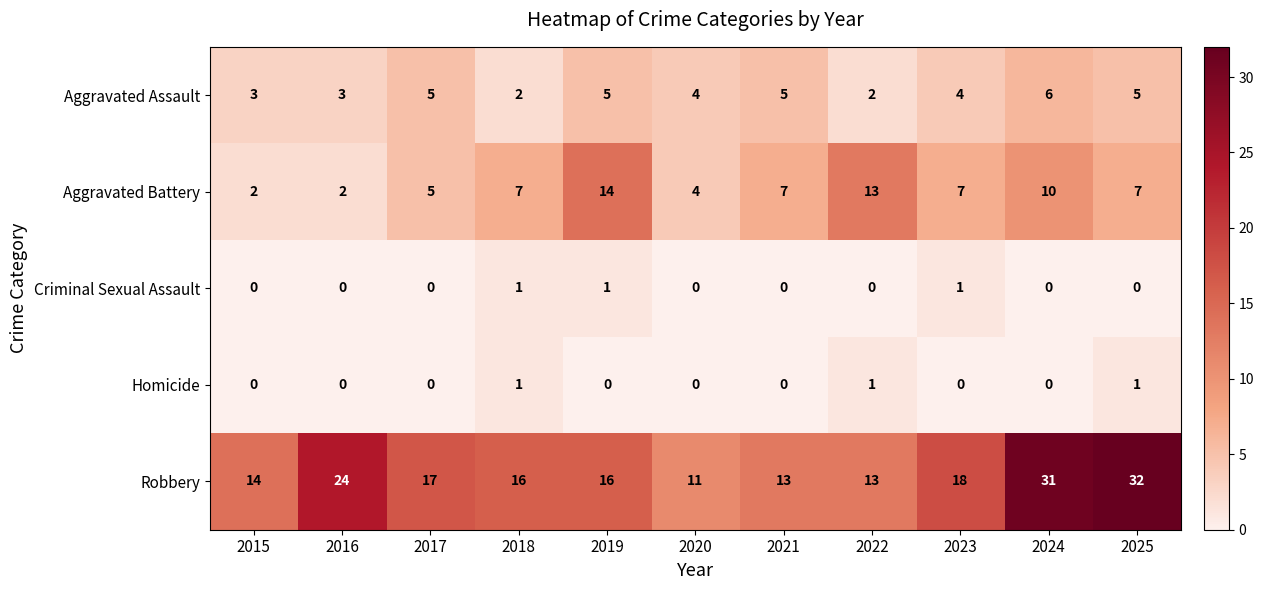

Which series has the largest range (max minus min)?

Robbery